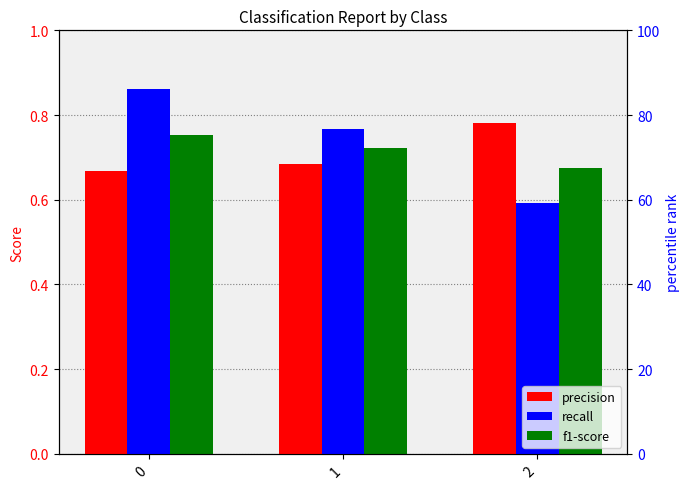

What are all the series names shown in the legend?

precision, recall, f1-score